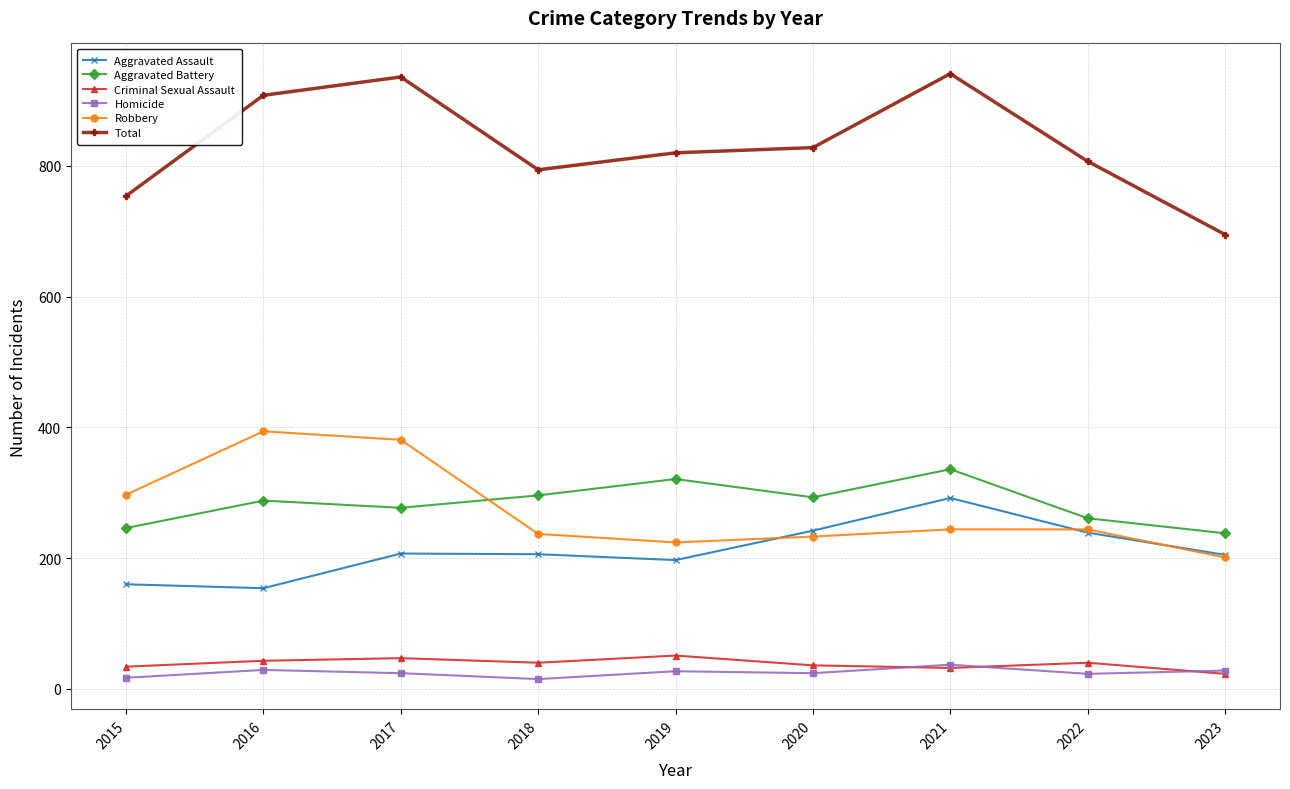

What is the minimum value shown in the chart?

15